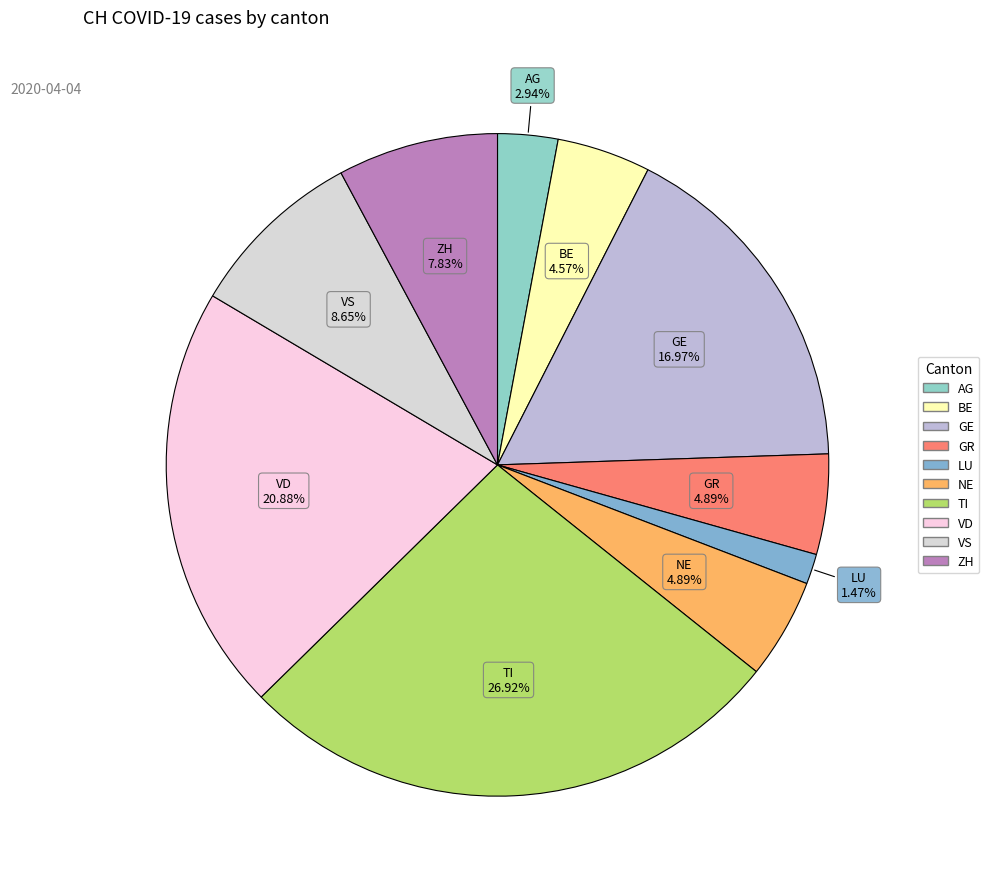

Which category has the biggest portion of the pie?

TI